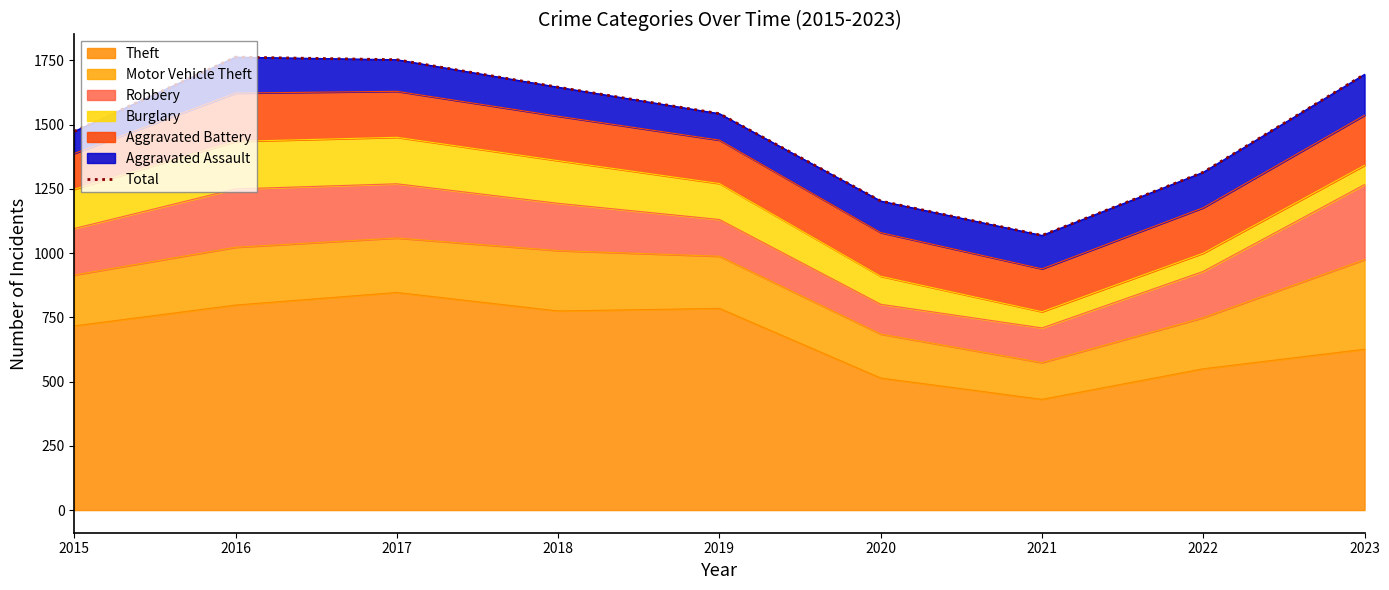

What is the change in value from 2015 to 2023?

+222